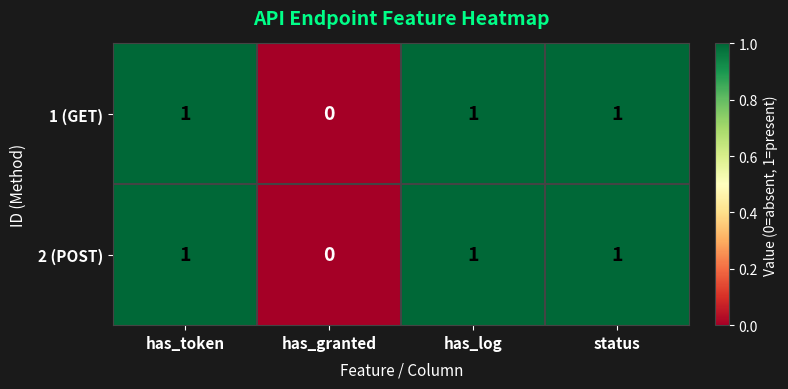

Is it true that 1 (GET) equals 1 at has_log?

True